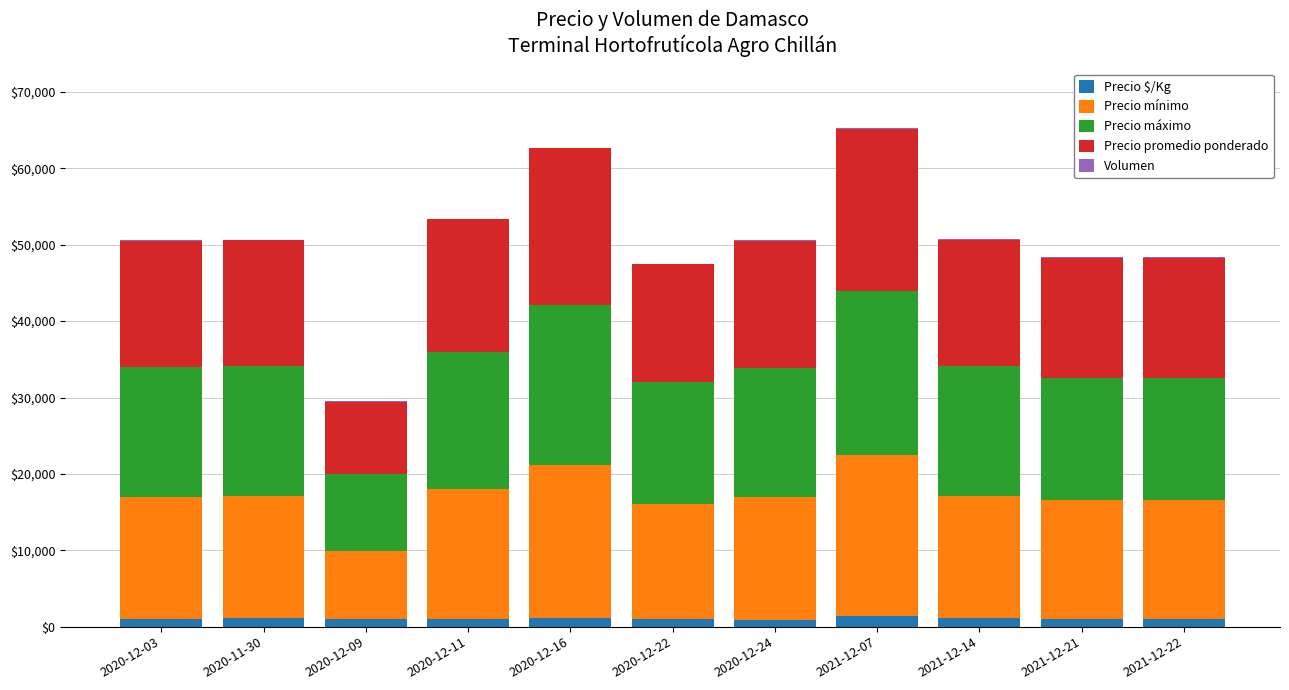

The value of Precio máximo at 2020-12-03 is 17000. True or false?

True